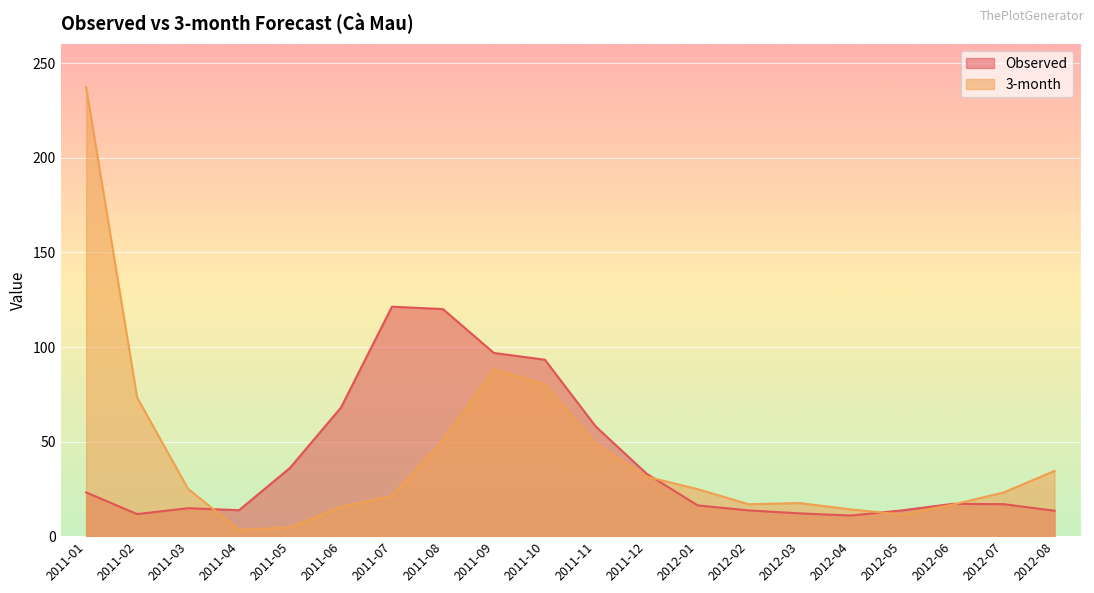

Rank the series by their average value, from lowest to highest.

Observed, 3-month